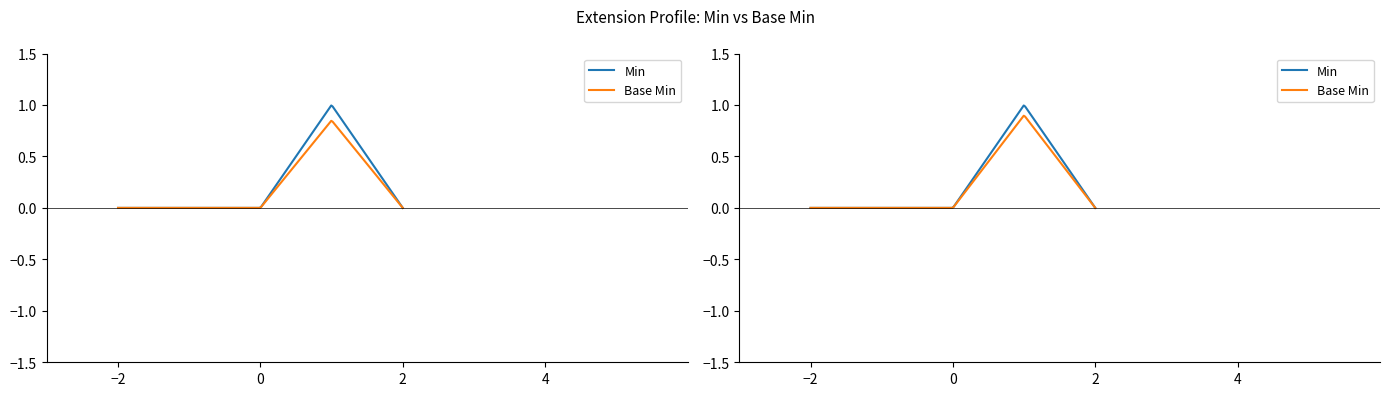

What is the greatest value displayed?

1